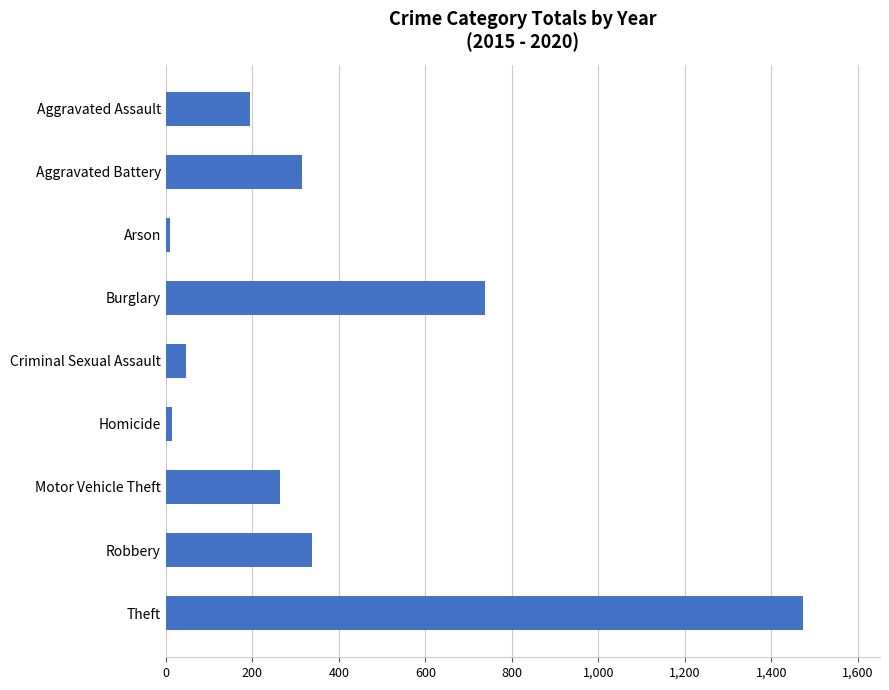

The chart shows a value of 2195 at Theft. True or false?

False